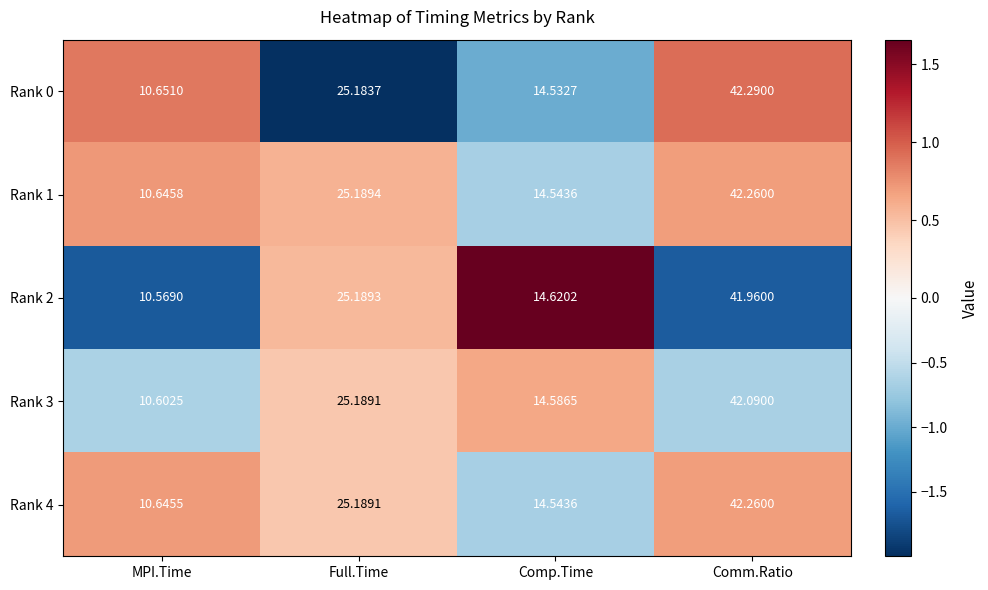

At which label does Rank 1 first exceed 25?

Full.Time